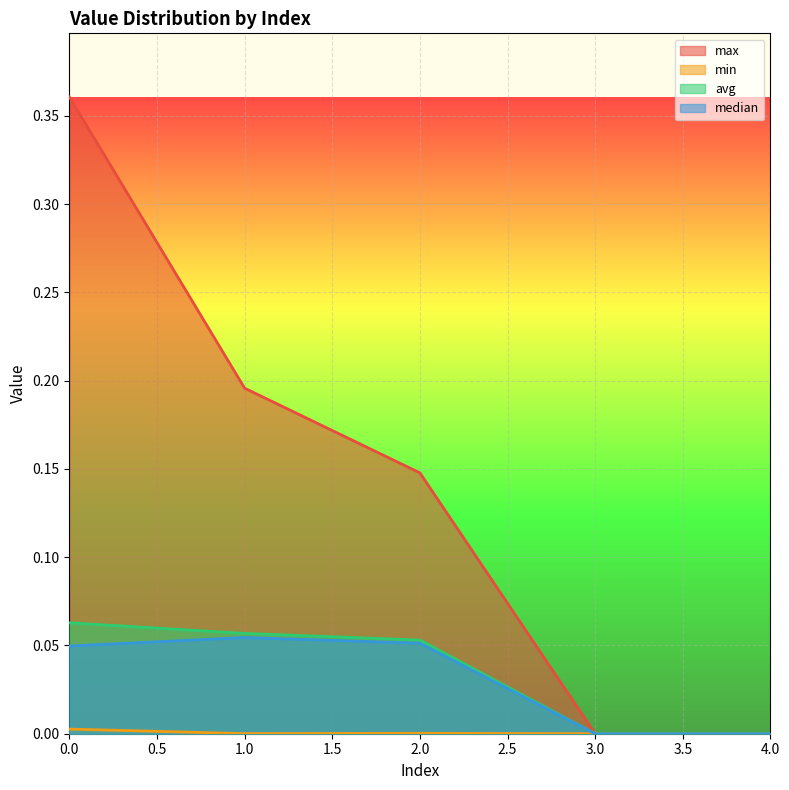

Reading right to left, list all the values displayed in this chart.

max: 0.0	0.0	0.1	0.2	0.4
min: 0.0	0.0	0.0	0.0	0.0
avg: 0.0	0.0	0.1	0.1	0.1
median: 0.0	0.0	0.1	0.1	0.0